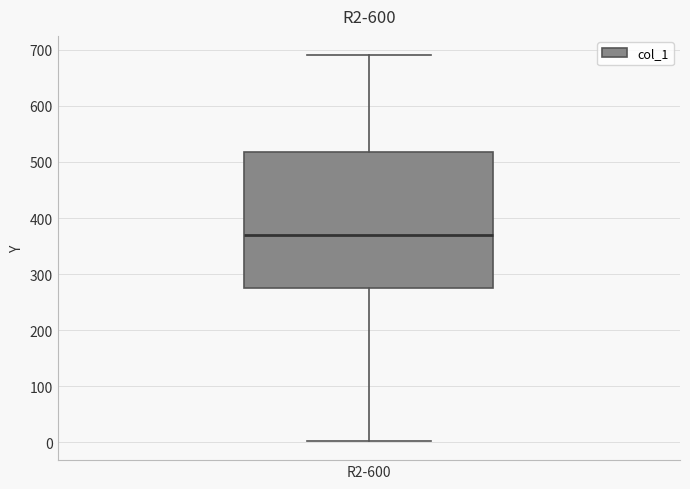

Transcribe this box plot: give where the median line is, the range the box spans, and where the two whiskers end, as read against the y-axis. The values are not printed on the chart, so give them approximately, as read against the axis.

median 370, box 270 to 520, whiskers 0 to 690